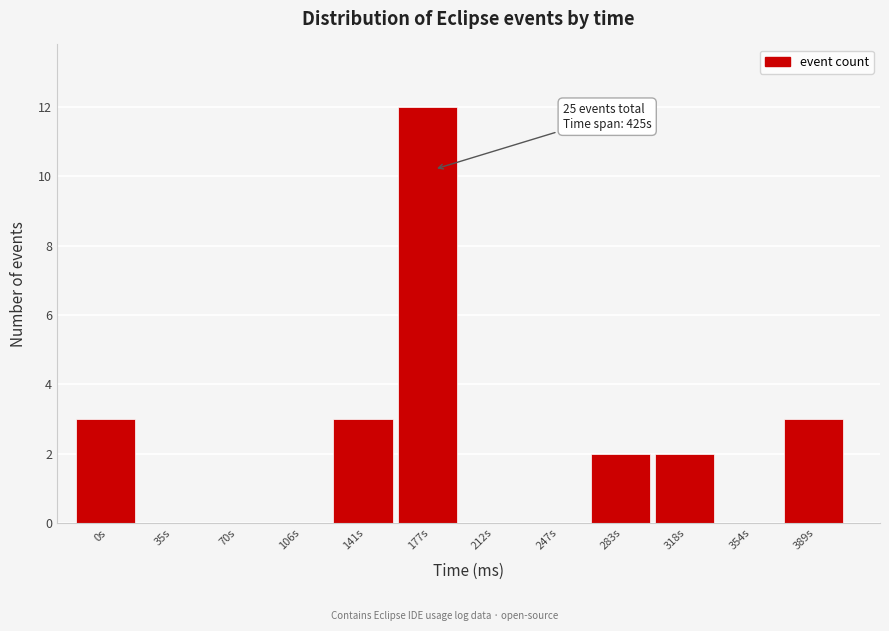

Reading left to right, list all the values displayed in this chart.

0s=3	35s=0	70s=0	106s=0	141s=3	177s=12	212s=0	247s=0	283s=2	318s=2	354s=0	389s=3